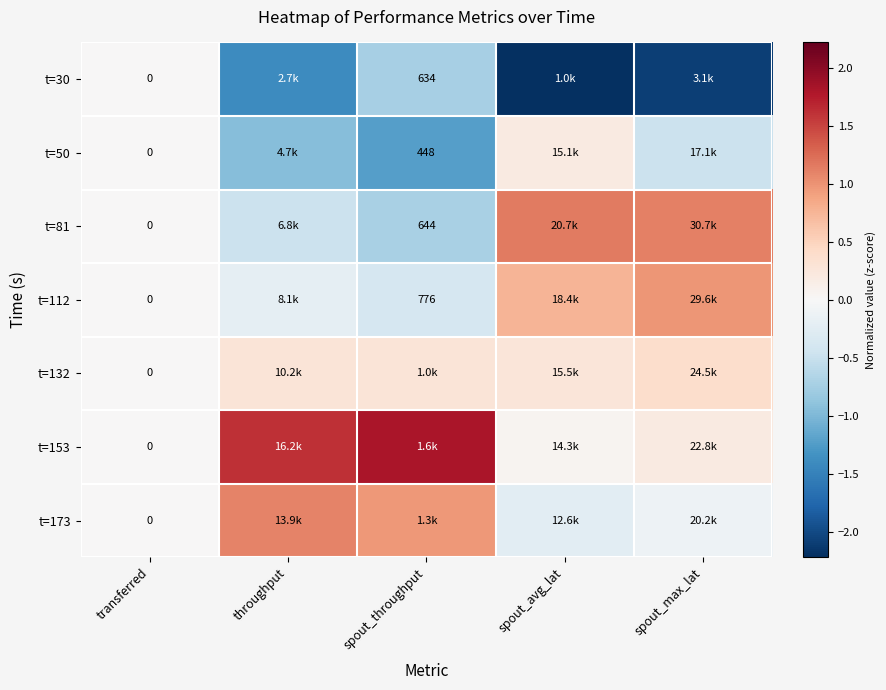

Is the value of t=112 at spout_throughput greater than the value of t=81 at spout_throughput?

Yes